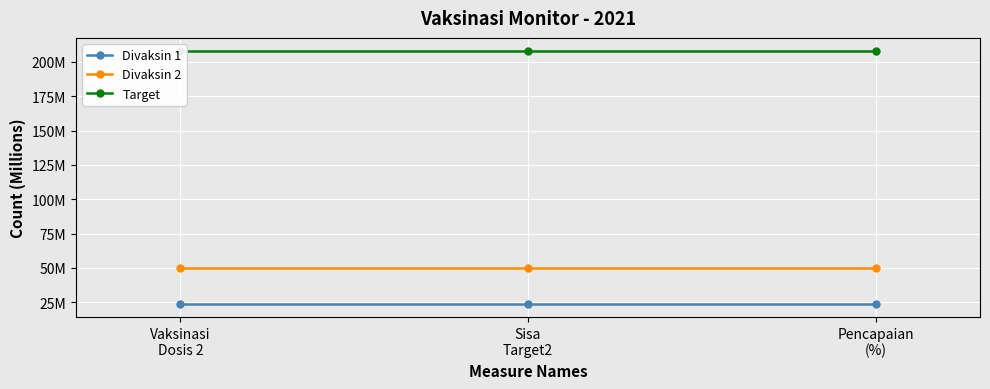

How many lines are shown in the chart?

3